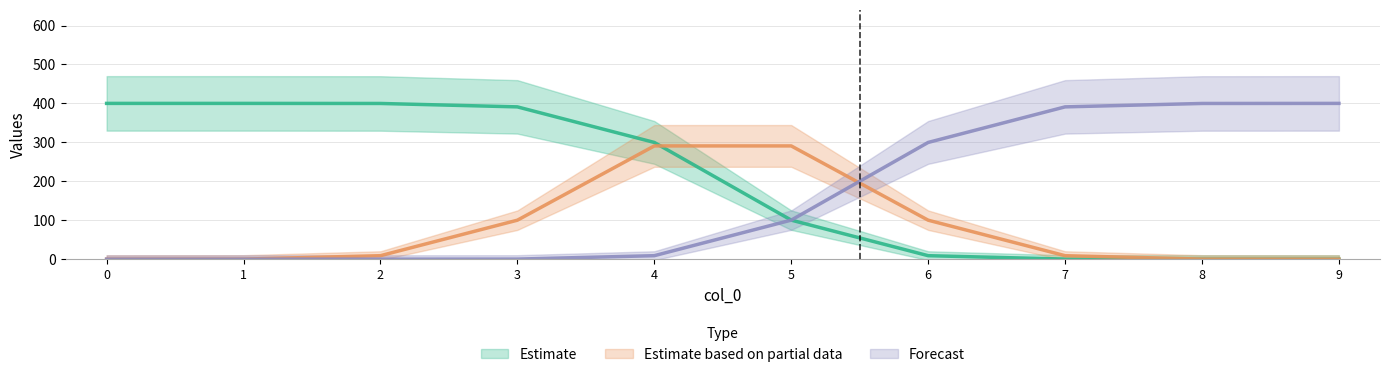

What are all the series names shown in the legend?

Estimate, Estimate based on partial data, Forecast